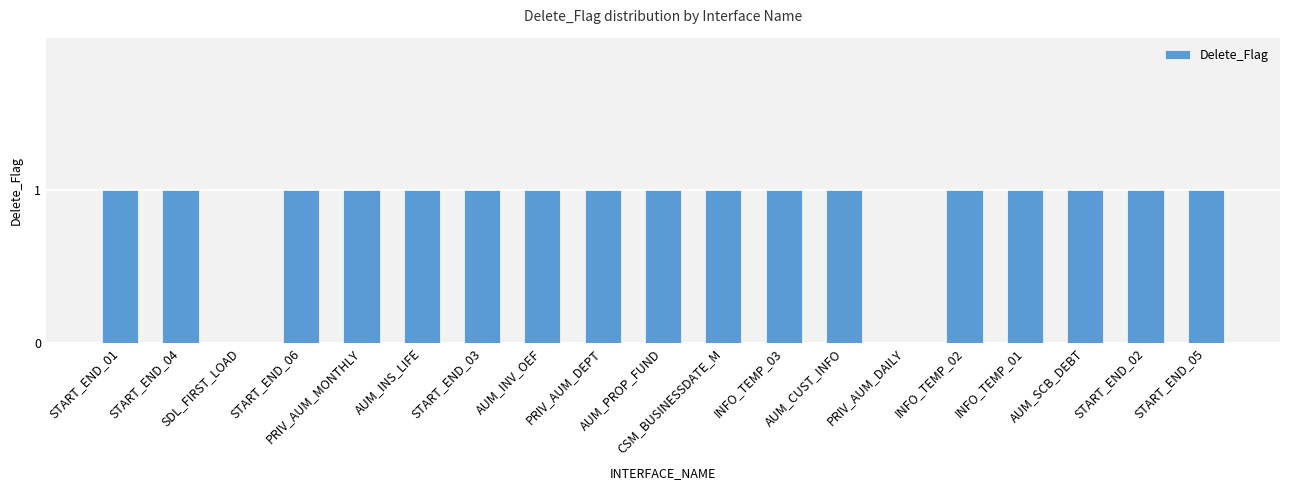

Approximately how many times larger is the value at AUM_SCB_DEBT compared to INFO_TEMP_03?

1.0